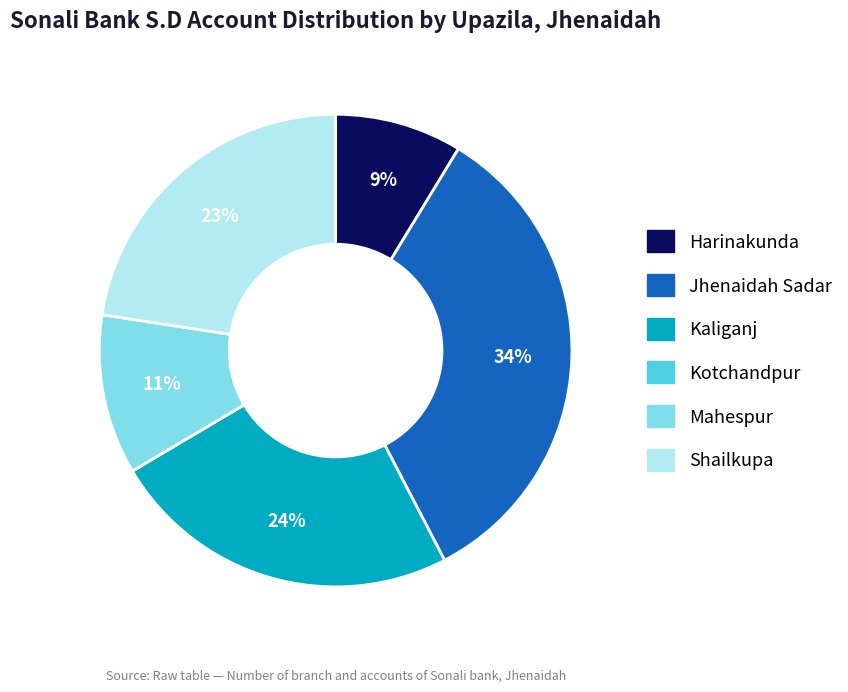

To the nearest percent, what percentage of the pie is Jhenaidah Sadar?

34%